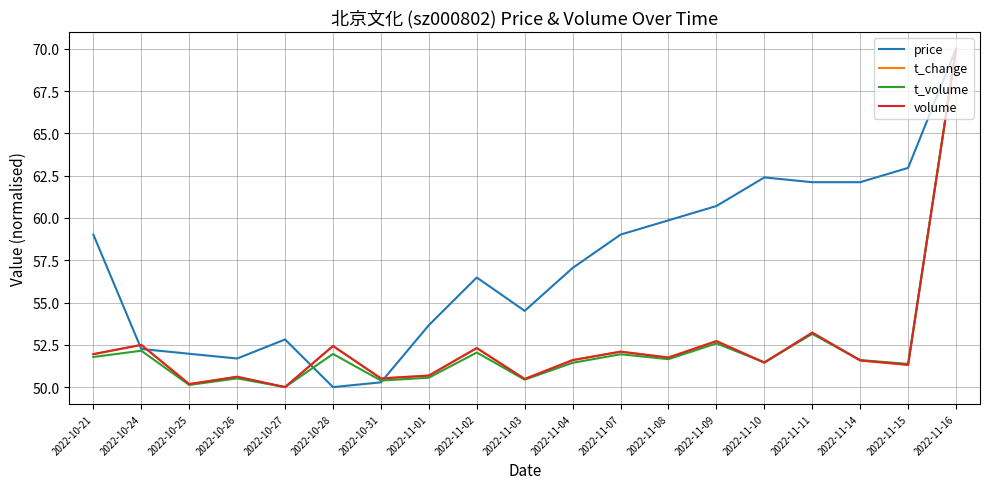

What are all the series names shown in the legend?

price, t_change, t_volume, volume